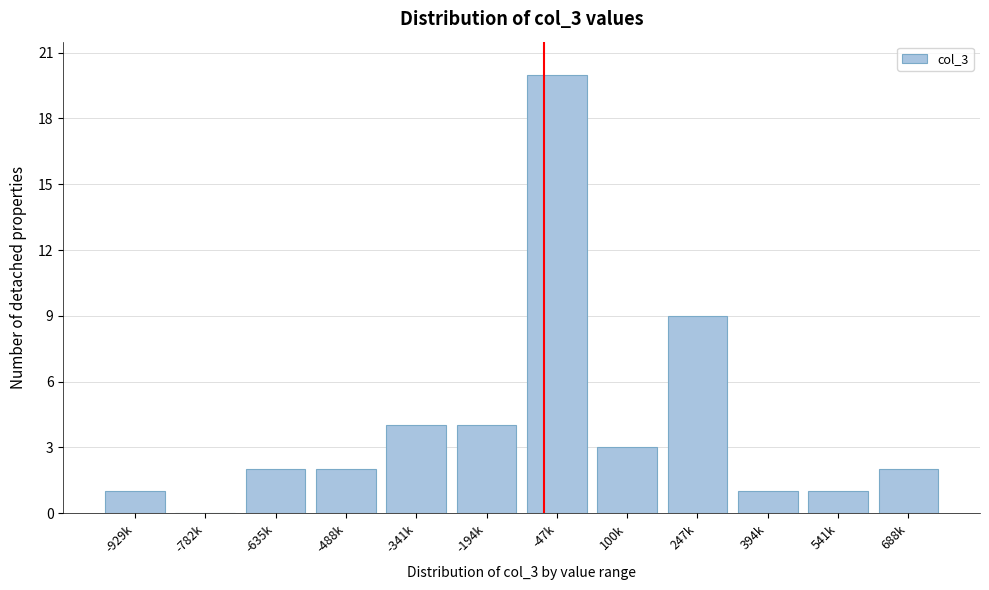

Reading left to right, list all the values displayed in this chart.

-929k=1	-782k=0	-635k=2	-488k=2	-341k=4	-194k=4	-47k=20	100k=3	247k=9	394k=1	541k=1	688k=2